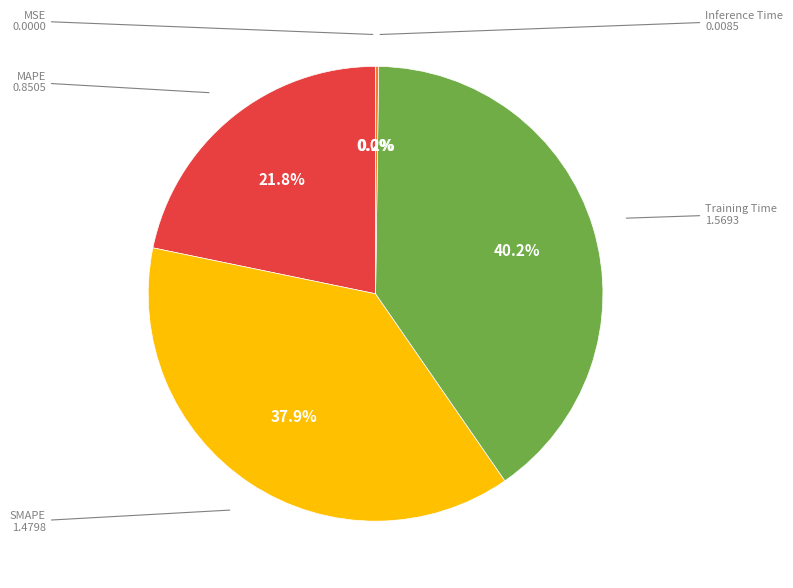

Is there a majority slice in this chart?

No